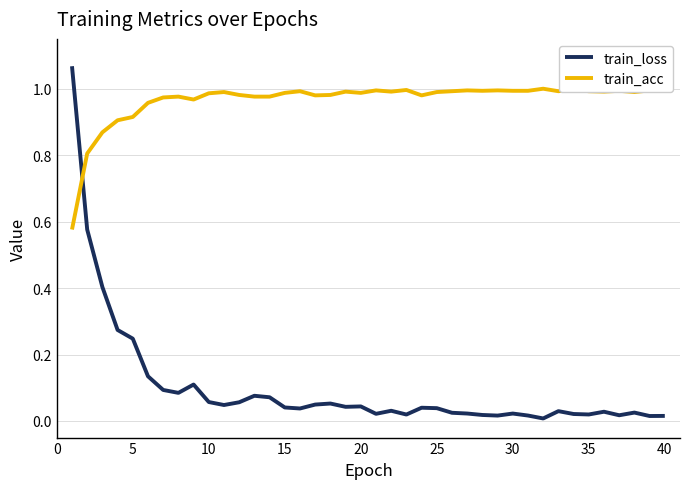

Which series has the largest total across all categories?

train_acc